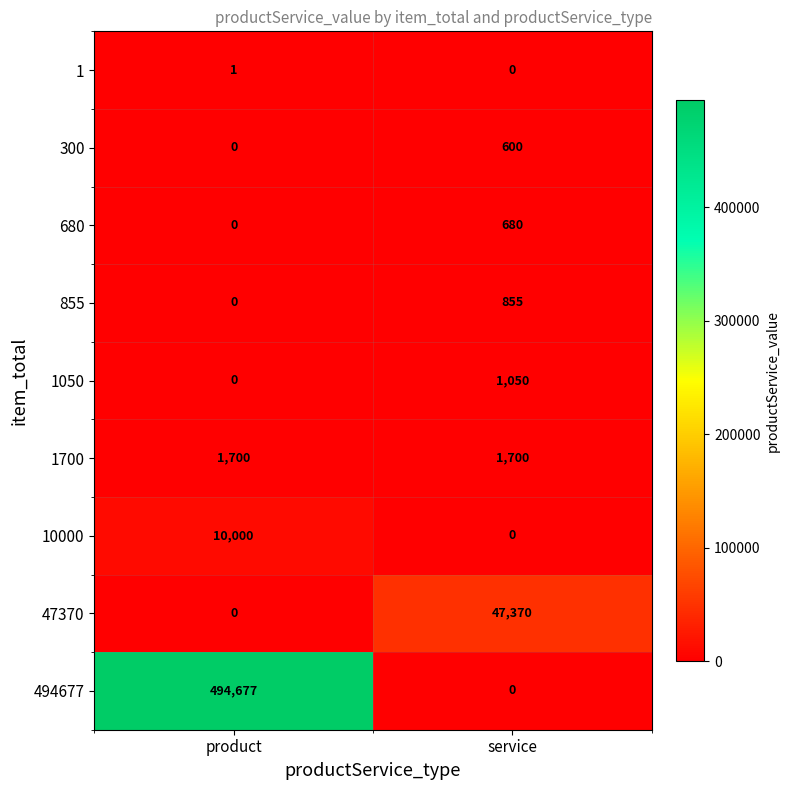

What is the difference between the 680 values at product and service?

680